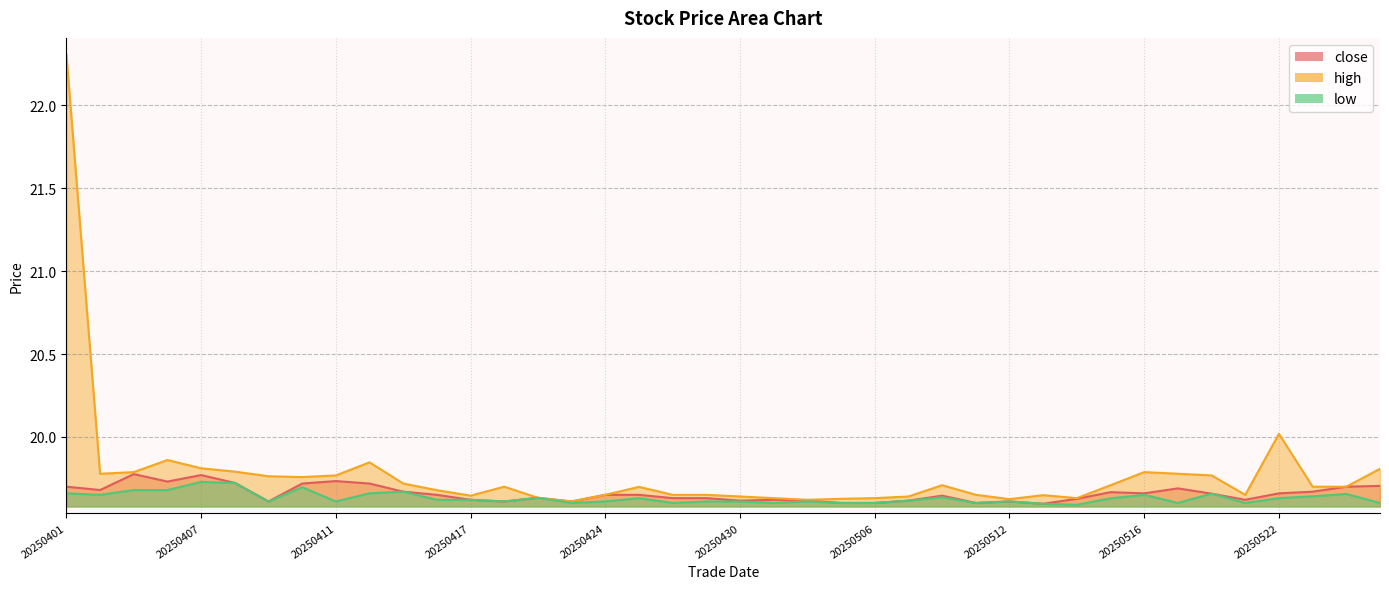

List the series in order of their overall mean, highest first.

high, close, low